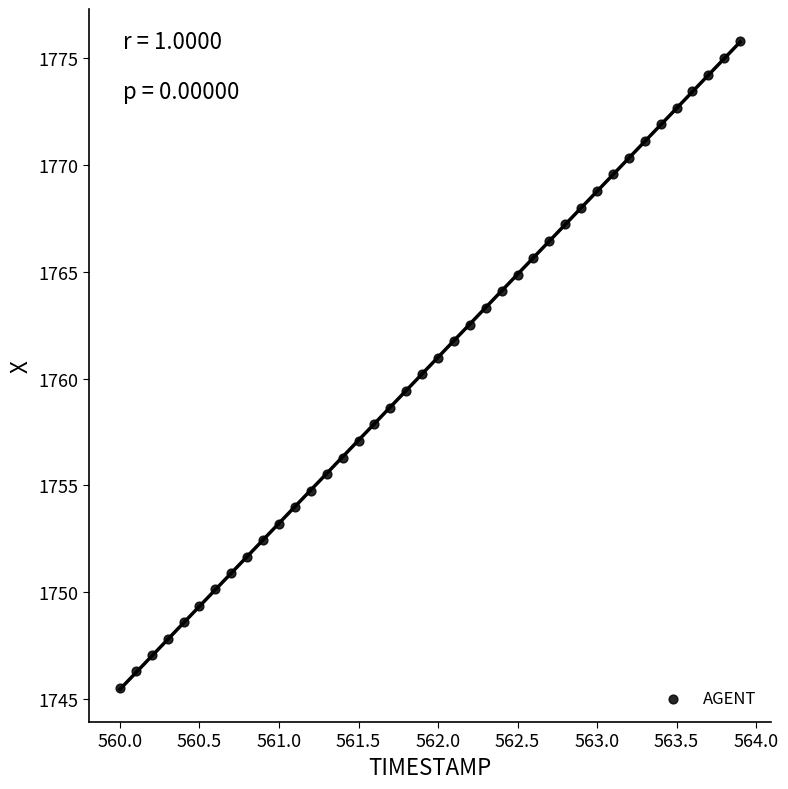

What is the range of X values (max minus min)?

3.9